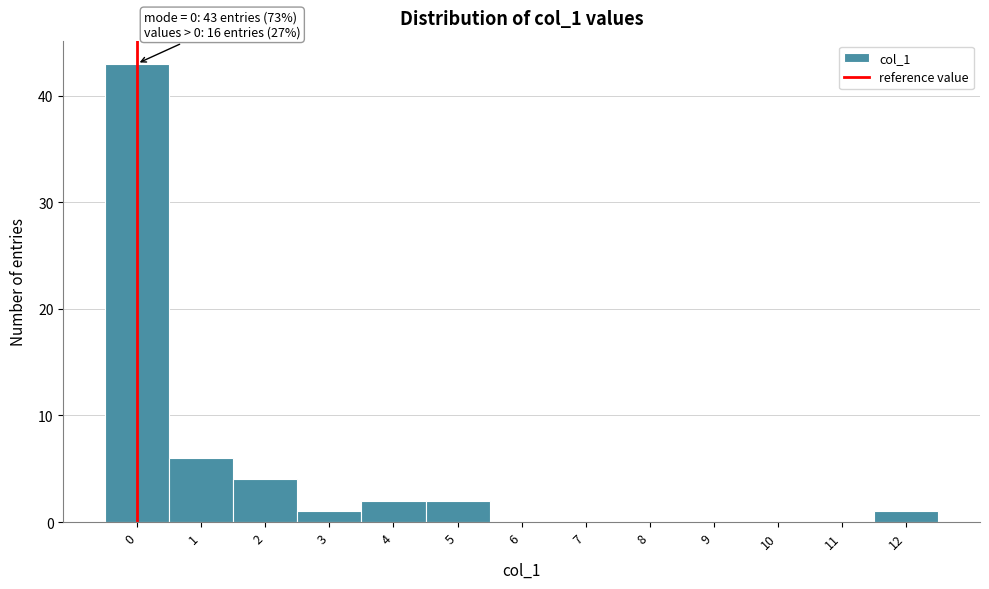

Reading left to right, transcribe all the data shown in this chart.

0=43	1=6	2=4	3=1	4=2	5=2	6=0	7=0	8=0	9=0	10=0	11=0	12=1